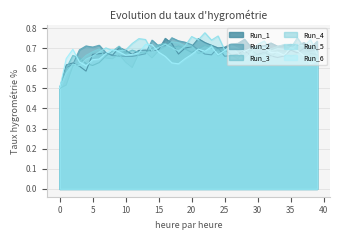

How many lines are shown in the chart?

6